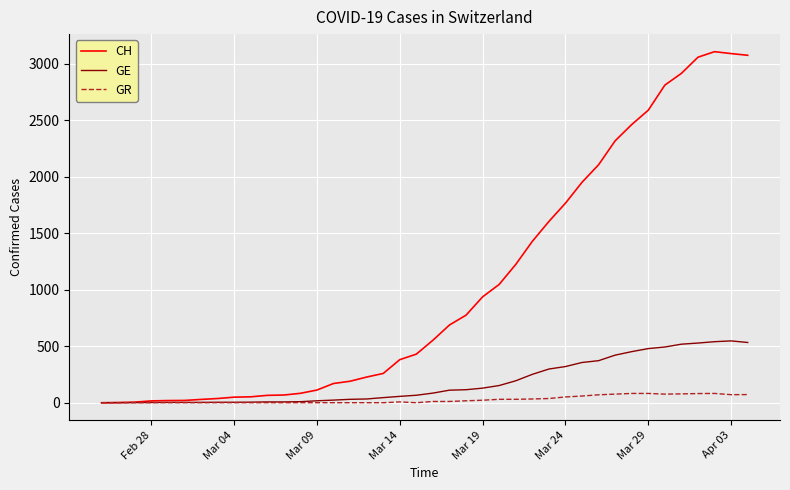

List the series in order of their overall mean, highest first.

CH, GE, GR